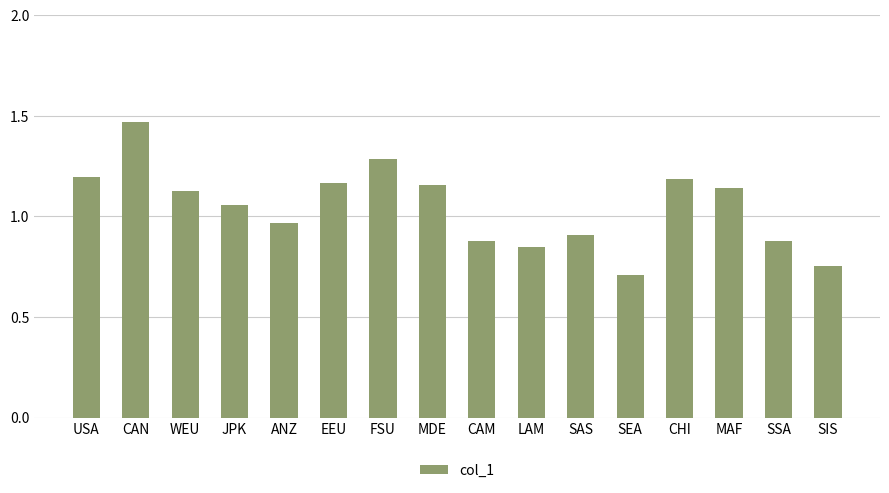

What is the difference between the second highest and second lowest values?

0.5